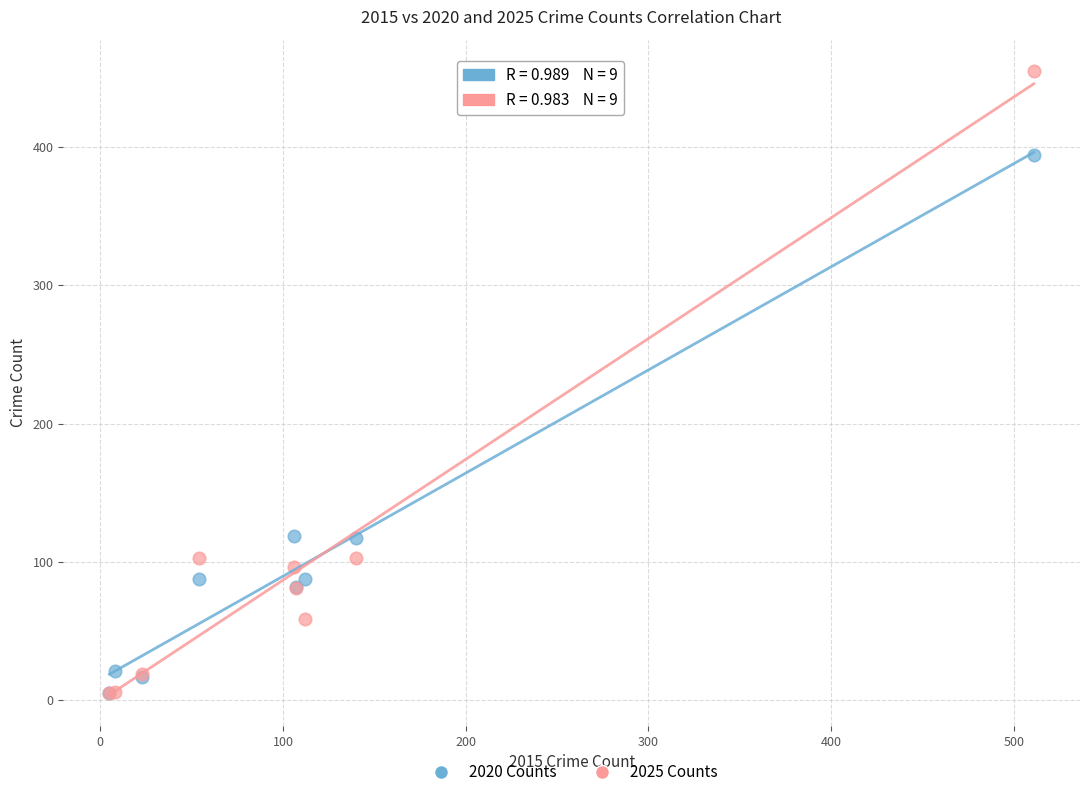

Which series has the largest Y range (max minus min)?

2025 Counts